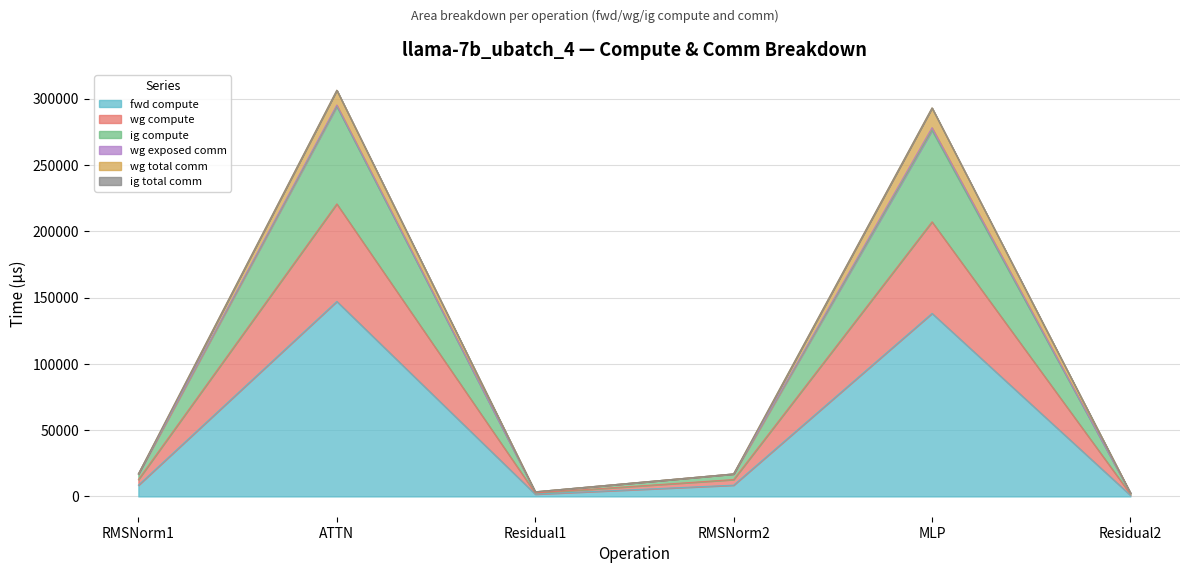

What position from the right is RMSNorm1?

6